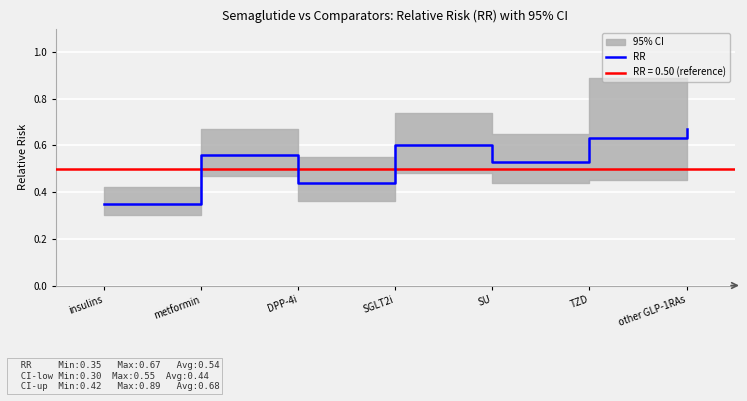

What is the change in value from insulins to DPP-4i?

+0.1